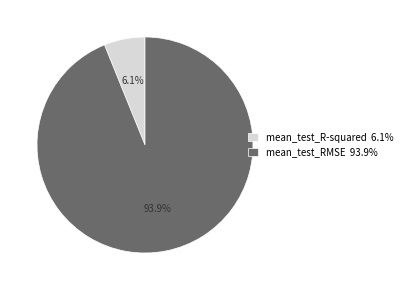

To the nearest percent, what is the average slice percentage?

50%